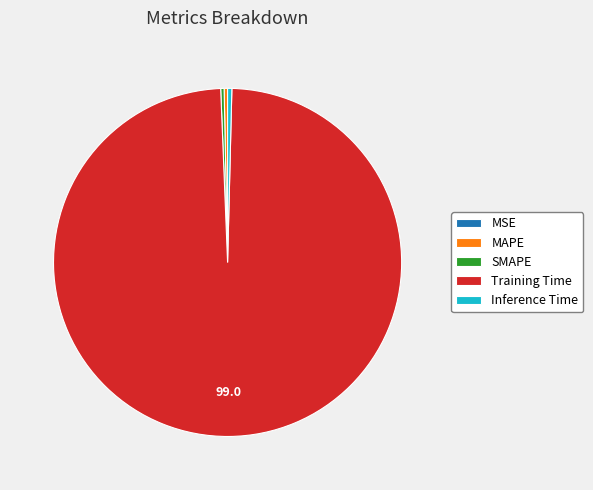

What is the largest slice in the pie chart?

Training Time